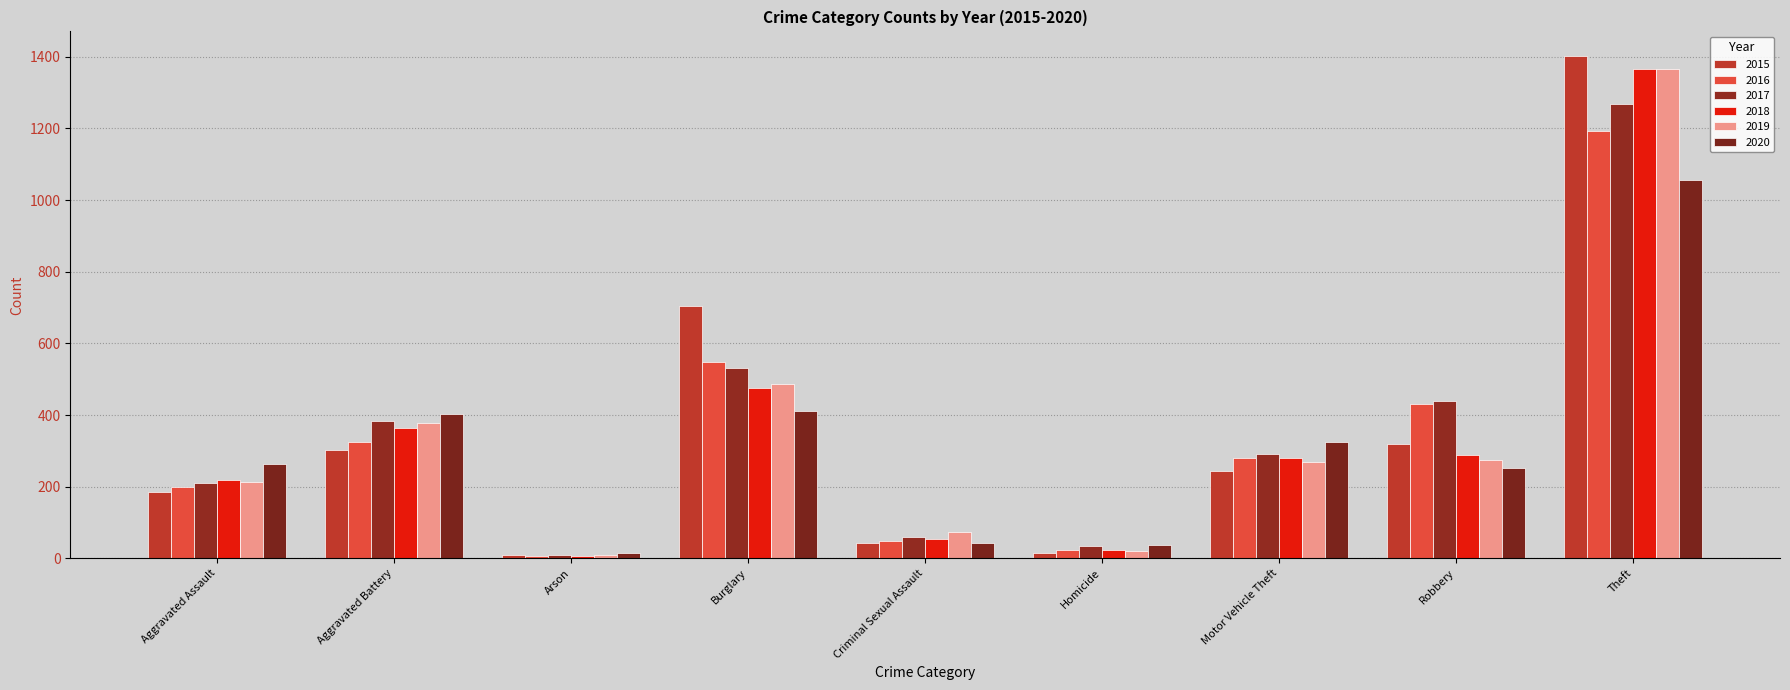

Between Burglary and Motor Vehicle Theft, which series saw the biggest shift?

2015